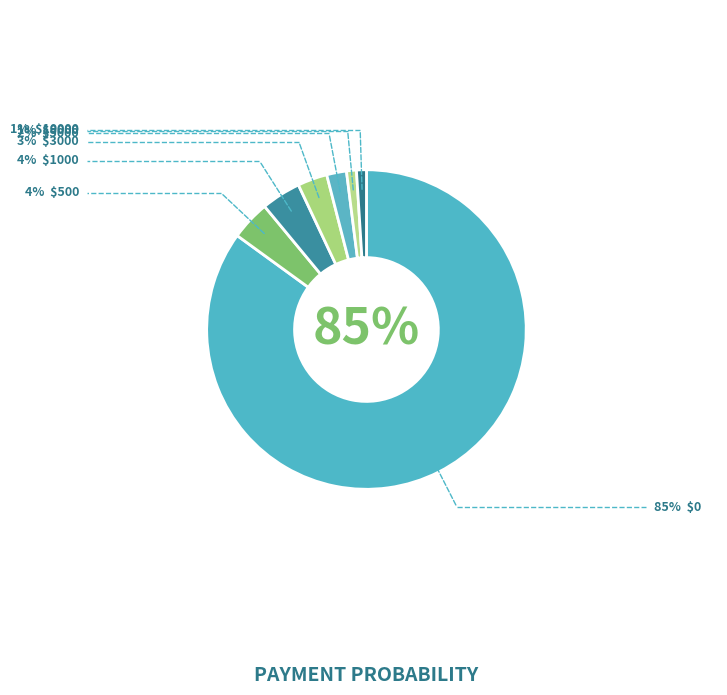

Rank the categories by value from highest to lowest.

0, 500, 1000, 3000, 5000, 8000, 10000